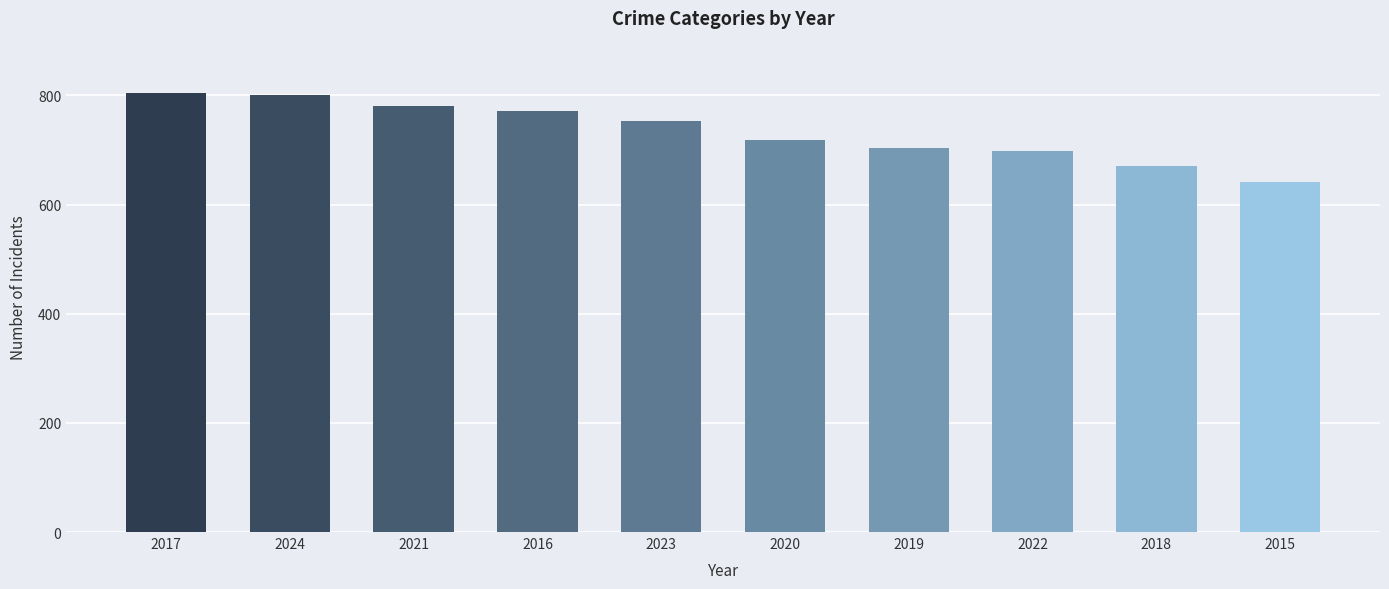

What is the label of the 7th bar from the left?

2019